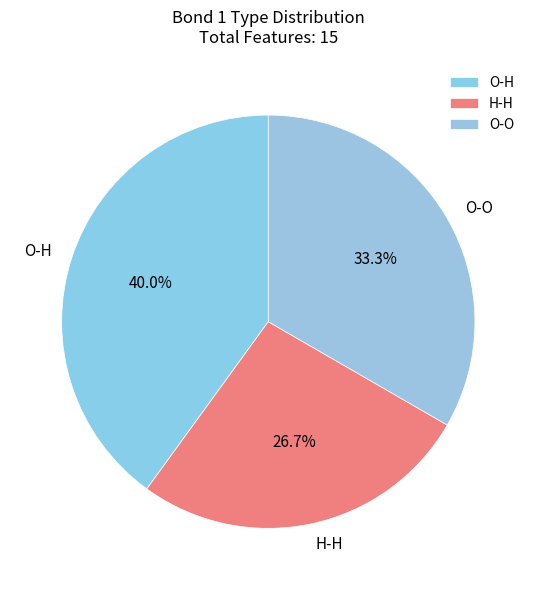

Which category has the smallest portion of the pie?

H-H